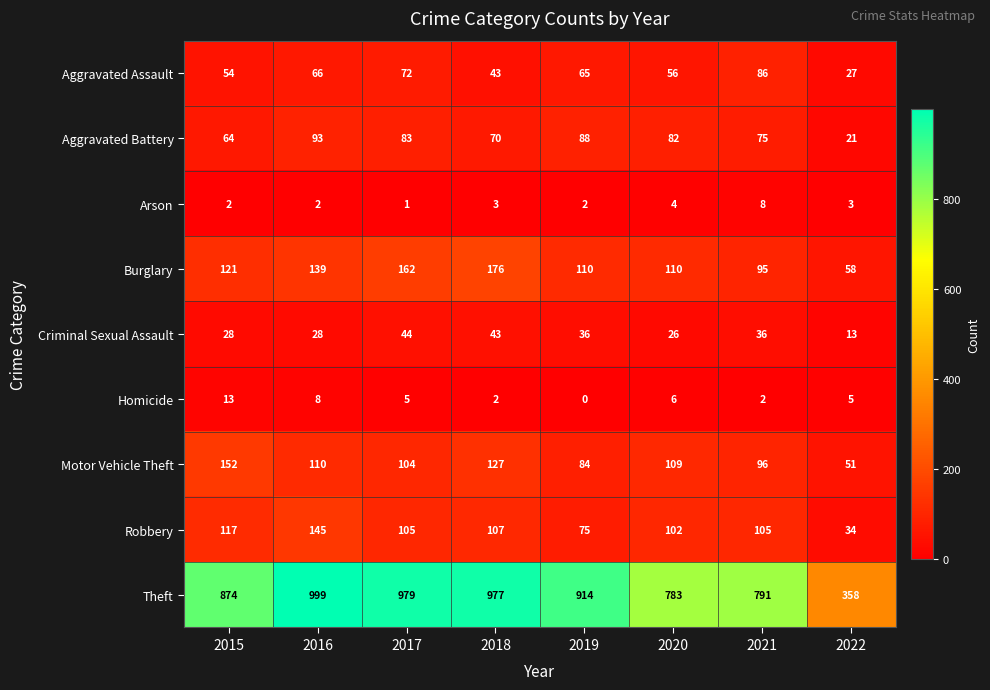

Between 2015 and 2018, which series saw the biggest shift?

Theft